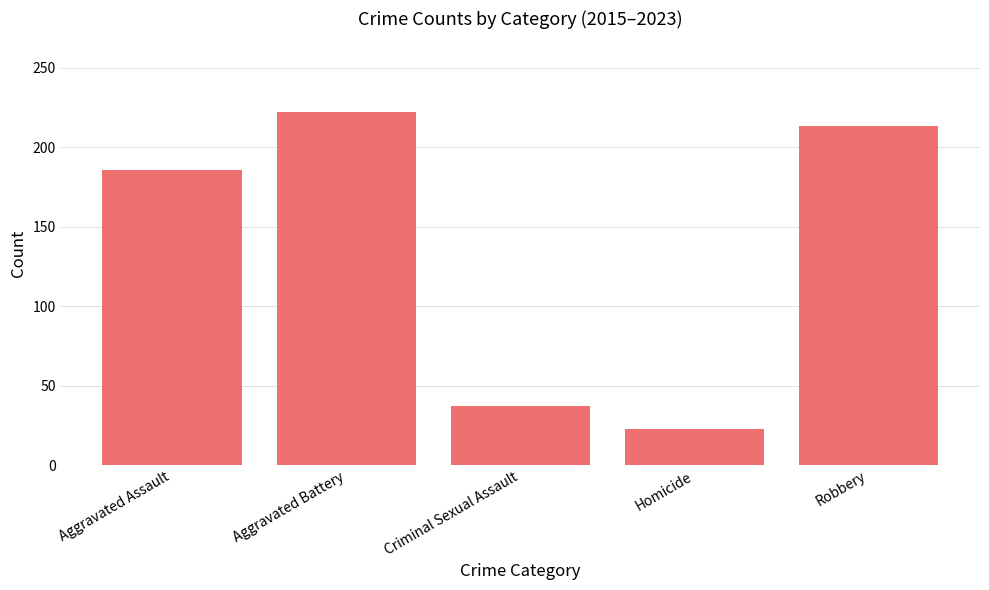

Between Robbery and Criminal Sexual Assault, which is larger?

Robbery